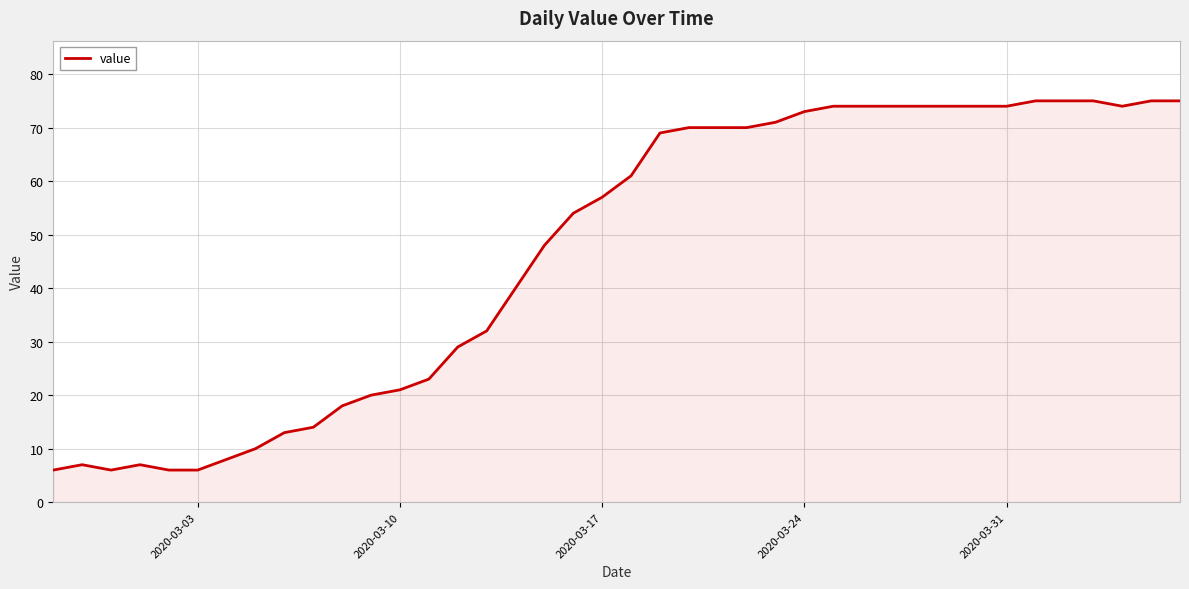

What is the difference between the maximum and minimum values?

69